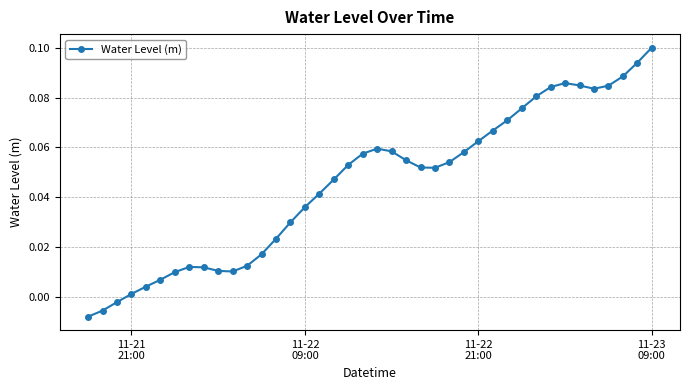

Is this an area chart (filled region under the line)?

No